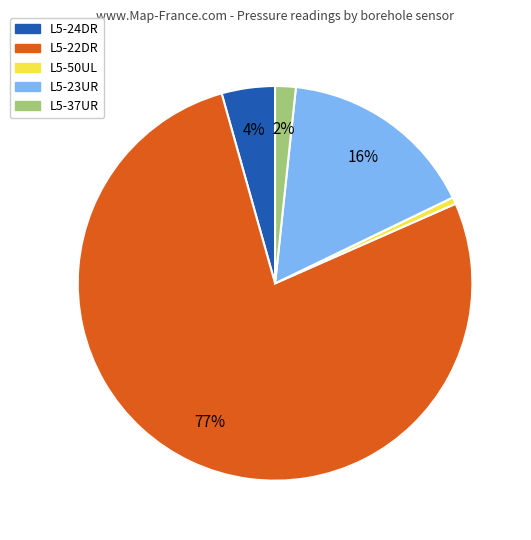

To the nearest percent, what is the average slice percentage?

20%